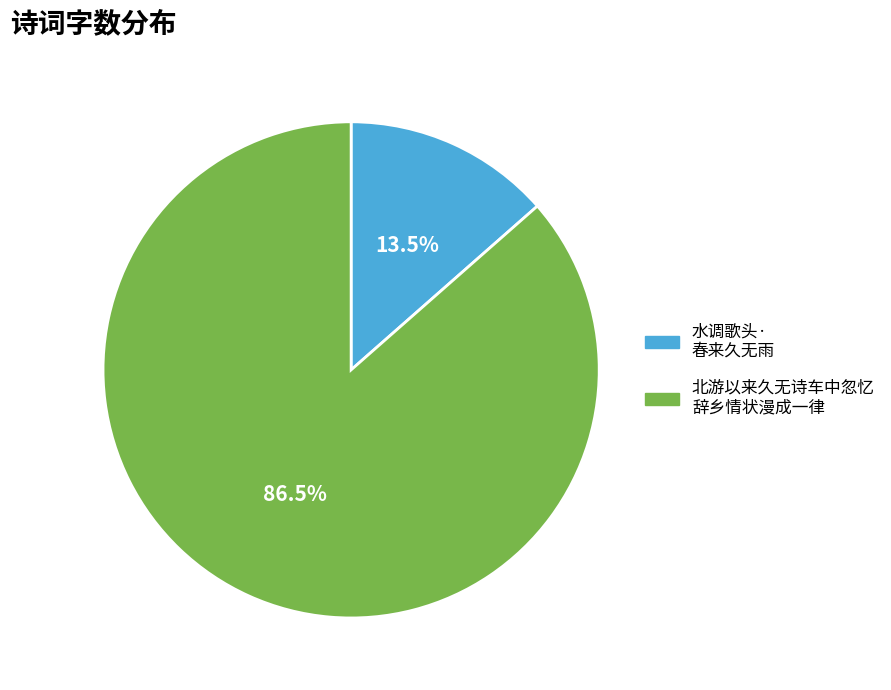

How many segments does this pie chart have?

2